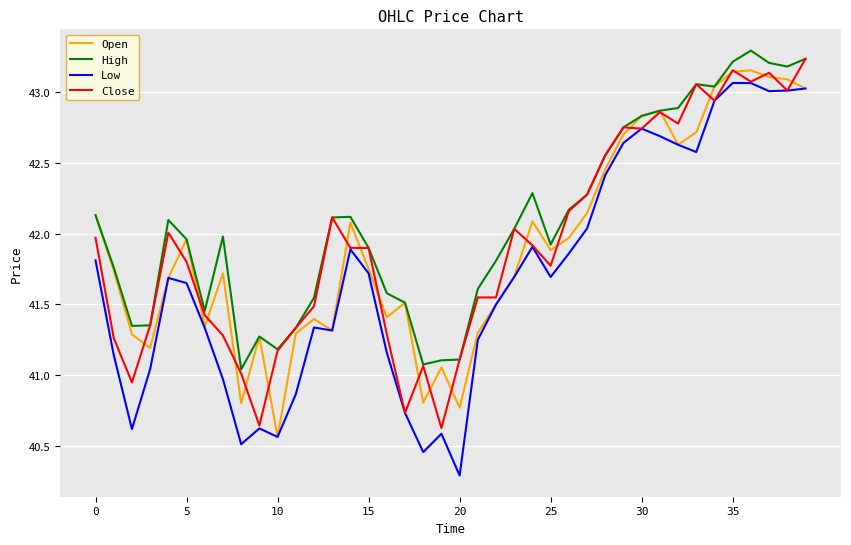

True or false: Low and High intersect in this chart.

False